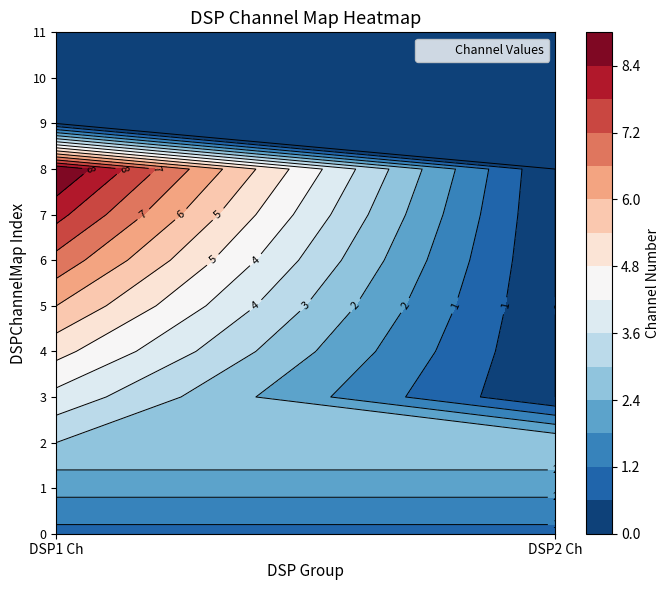

What is the approximate value of 0 at 6?

7